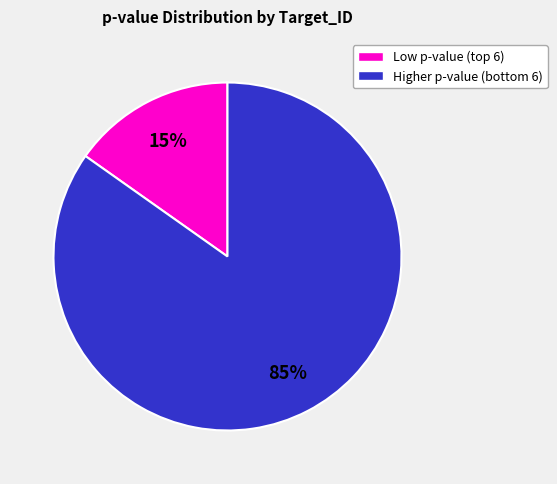

Is there a majority slice in this chart?

Yes